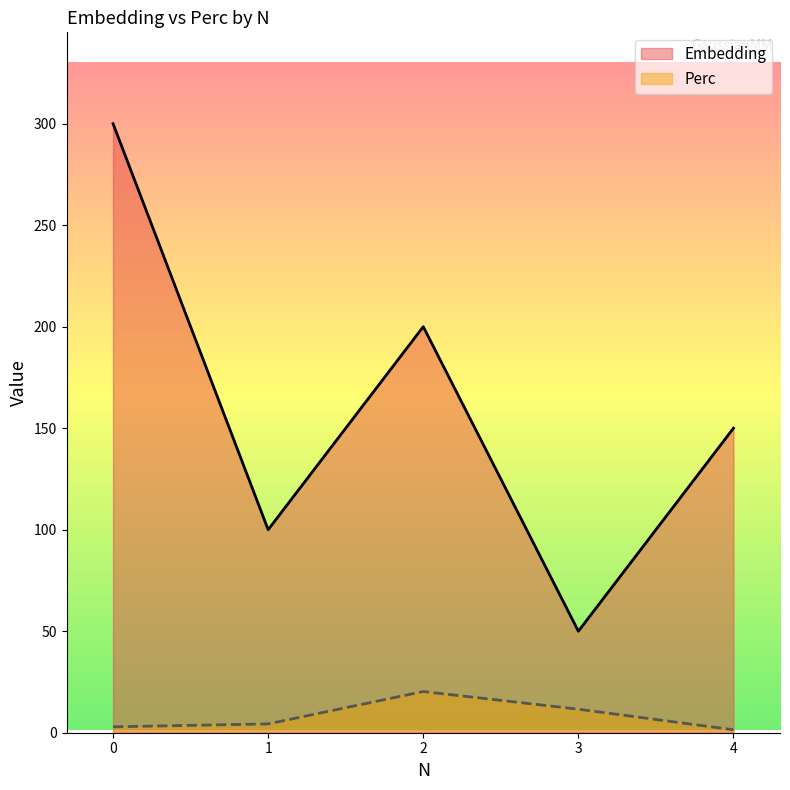

The Perc series shows 2.1 at 4. True or false?

False